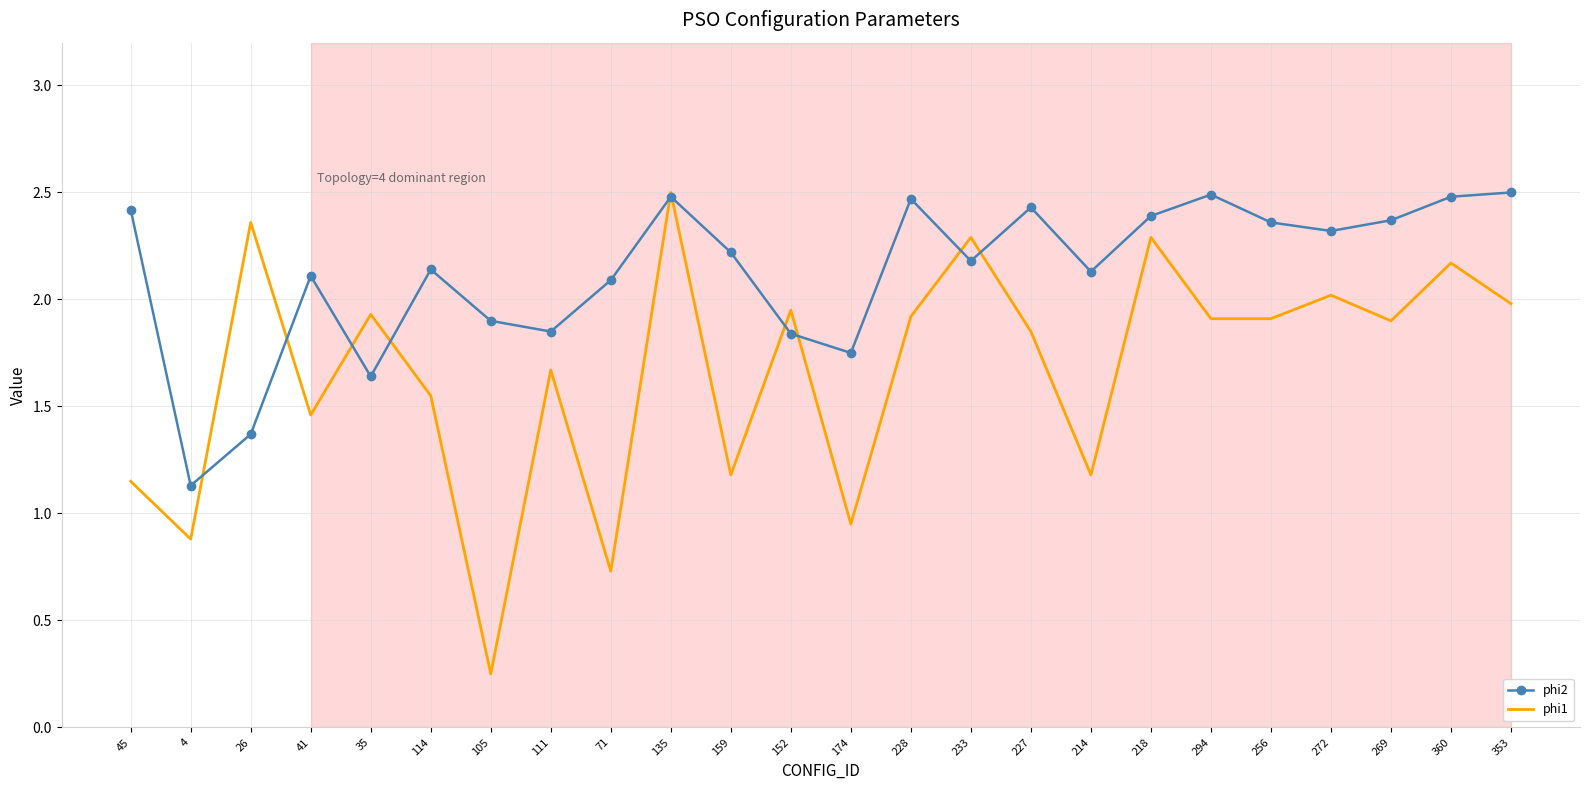

At which category does phi1 reach its first local peak?

26